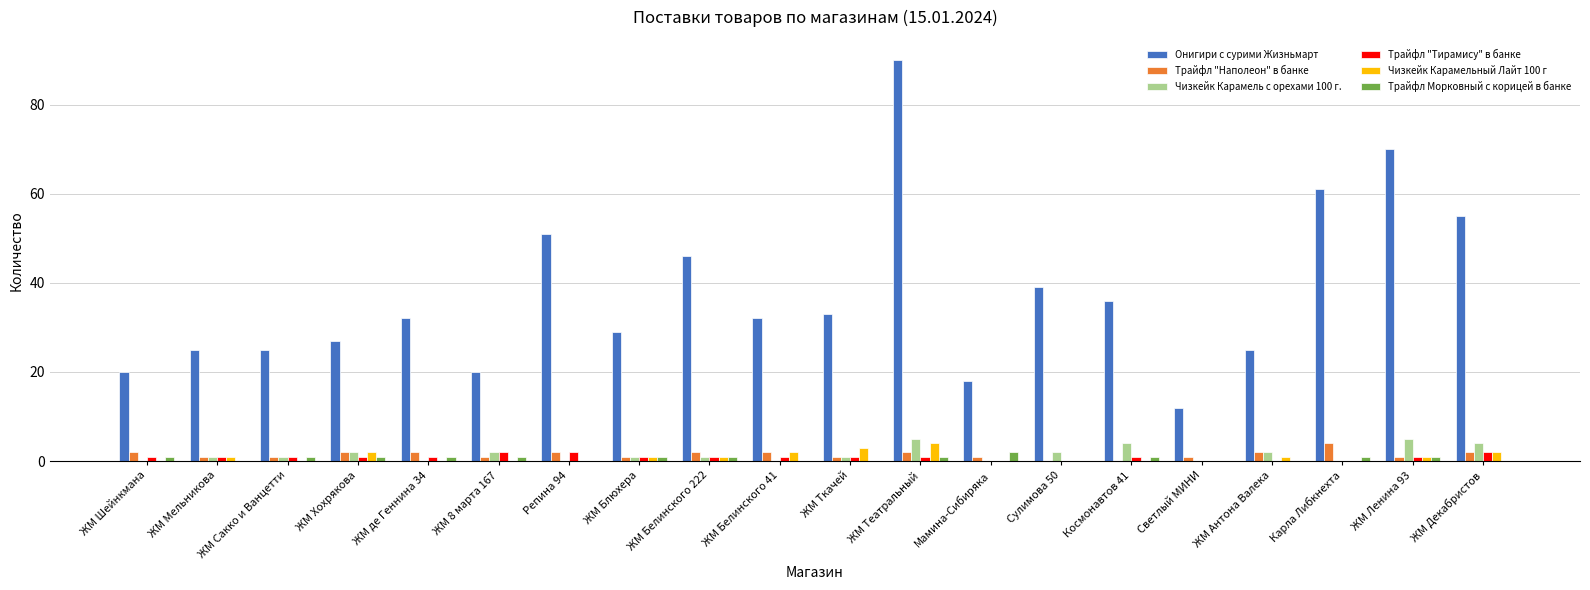

Which series has the largest total across all categories?

Онигири с сурими Жизньмарт